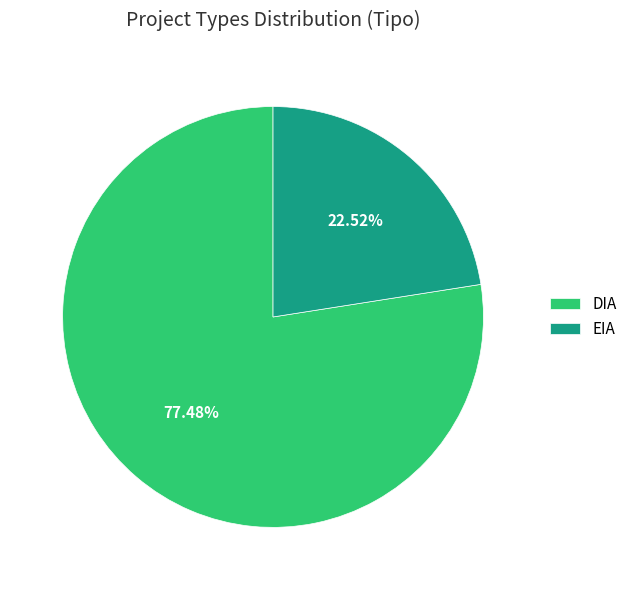

What percentage is the EIA slice, to the nearest percent?

23%